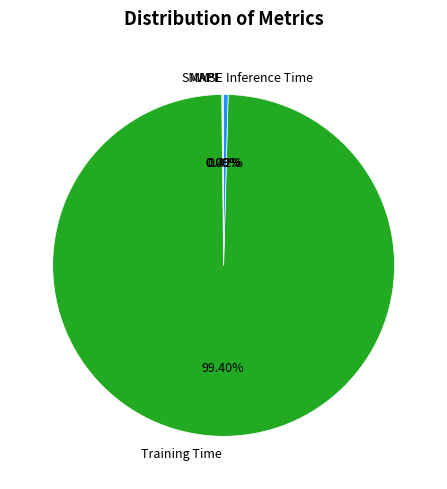

Is there a majority slice in this chart?

Yes